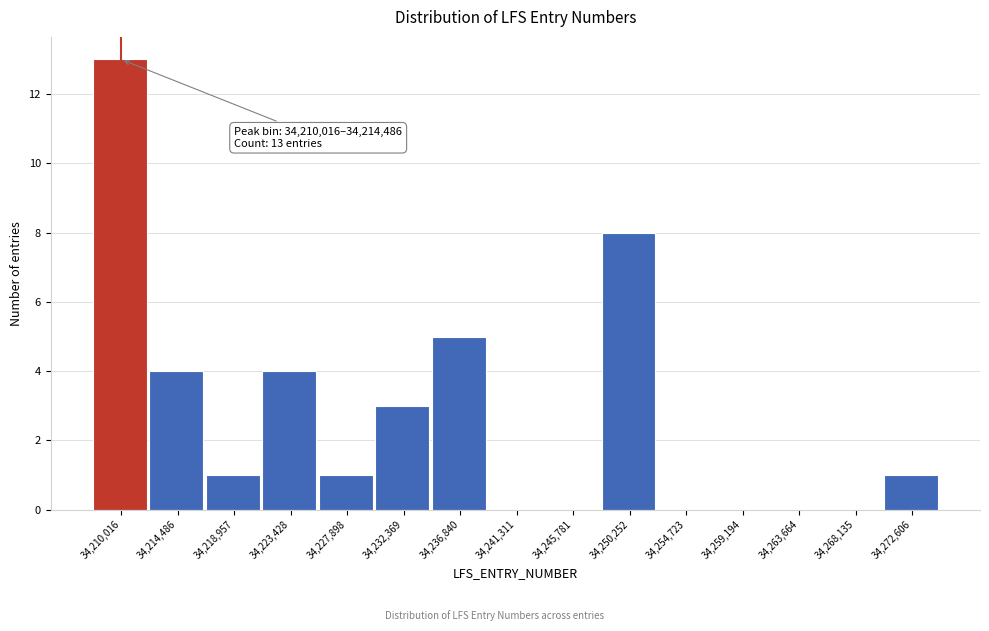

Reading left to right, extract all data points from this chart.

34,210,016=13	34,214,486=4	34,218,957=1	34,223,428=4	34,227,898=1	34,232,369=3	34,236,840=5	34,241,311=0	34,245,781=0	34,250,252=8	34,254,723=0	34,259,194=0	34,263,664=0	34,268,135=0	34,272,606=1